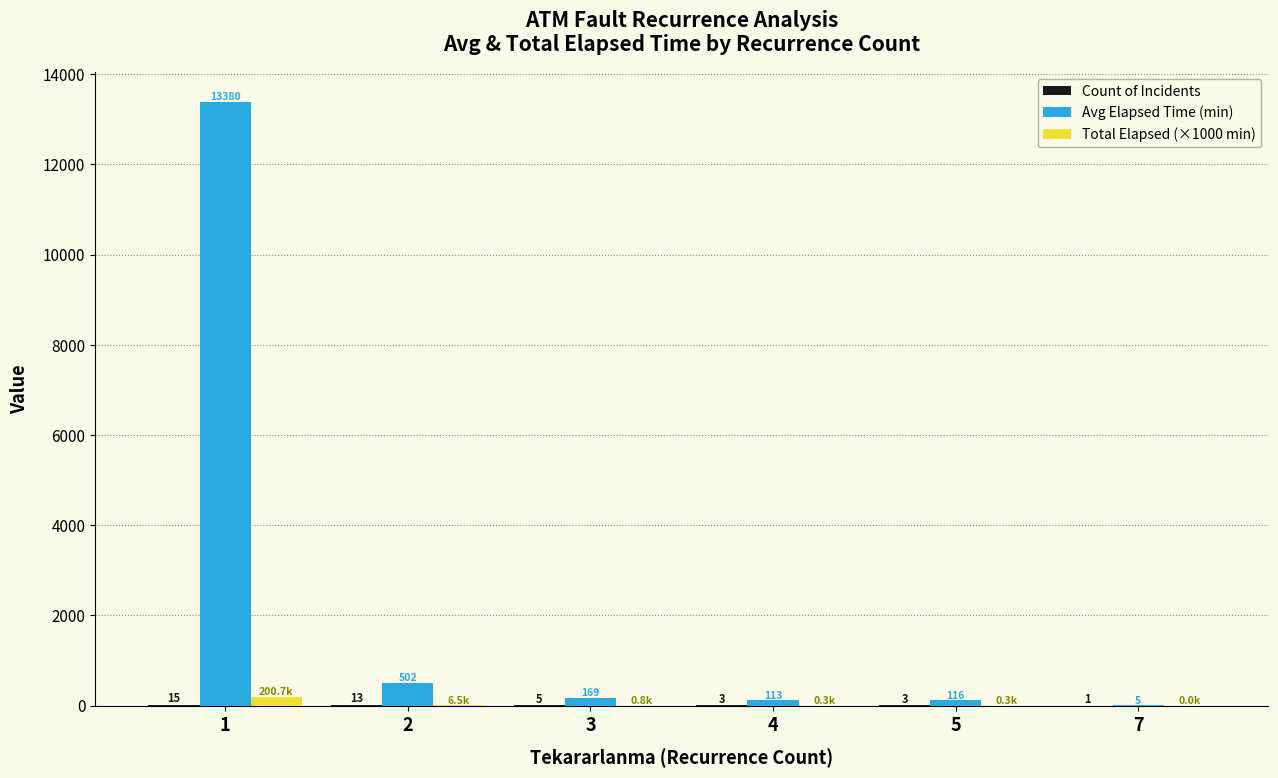

The Avg Elapsed Time (min) series shows 13380.0 at 1. True or false?

True